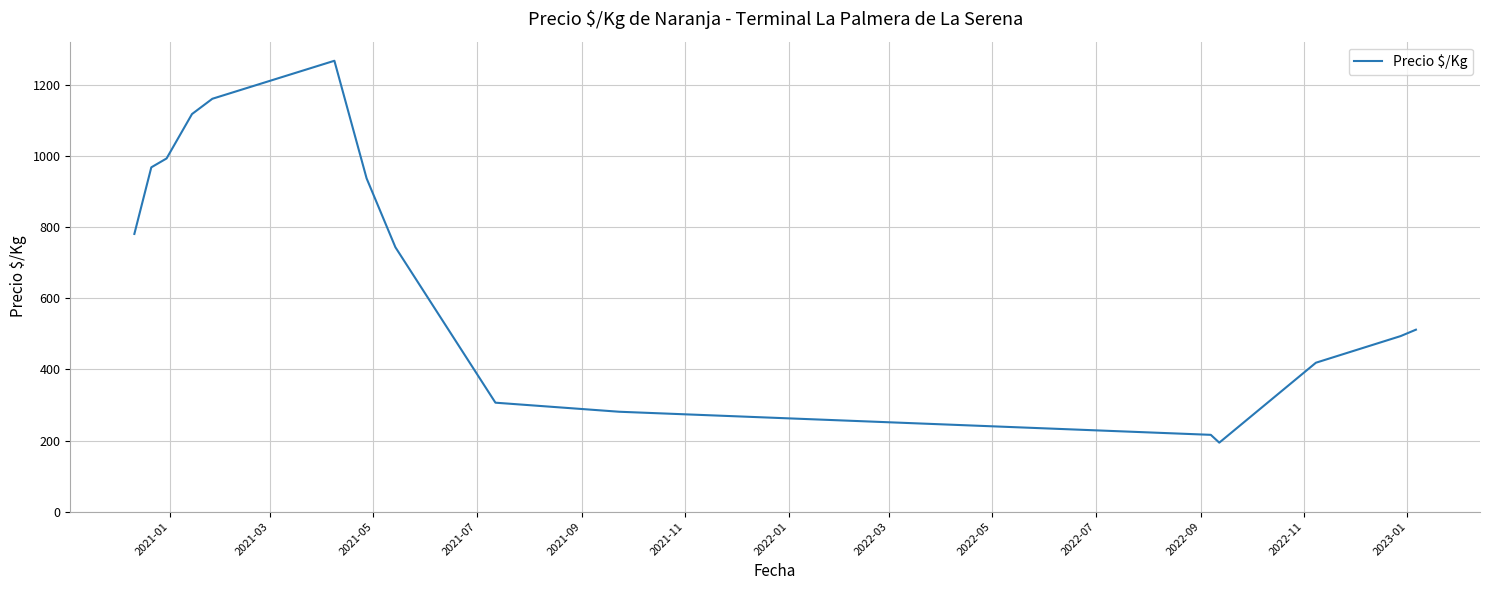

What is the maximum value shown in the chart?

1269.0